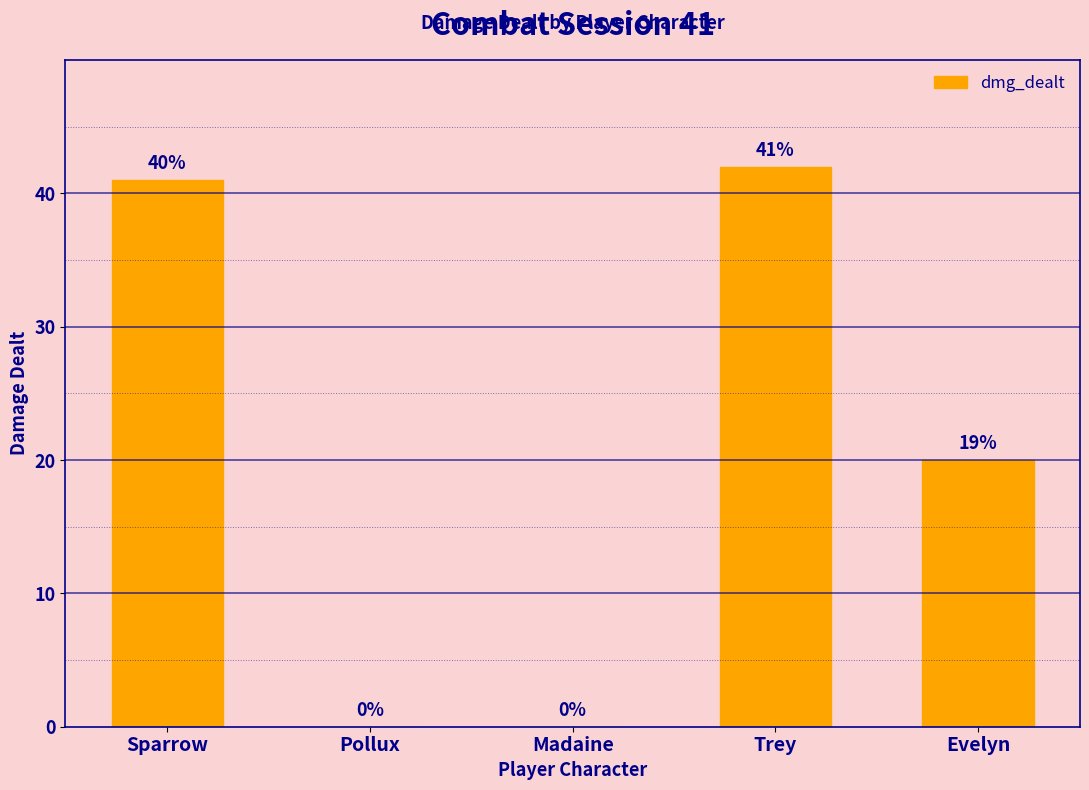

Are the bars grouped side by side (vs. stacked)?

No